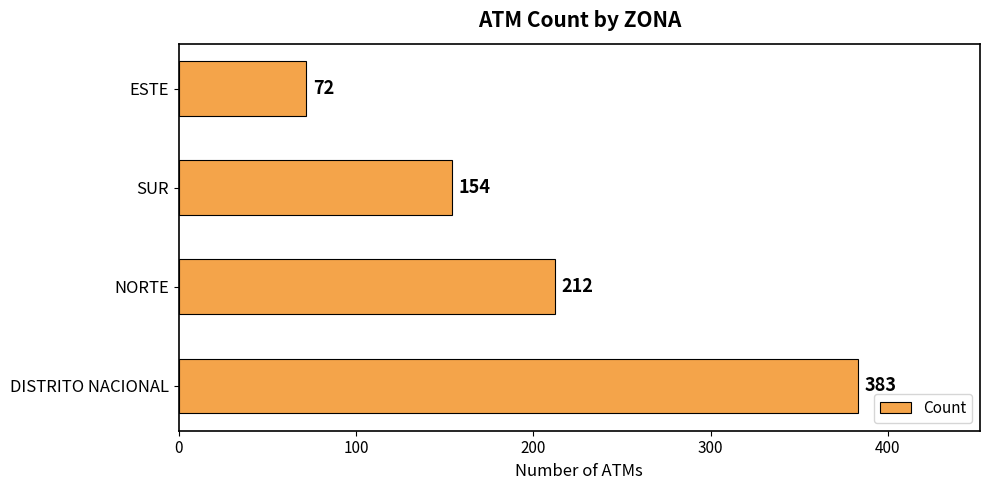

What is the sum of all values?

821